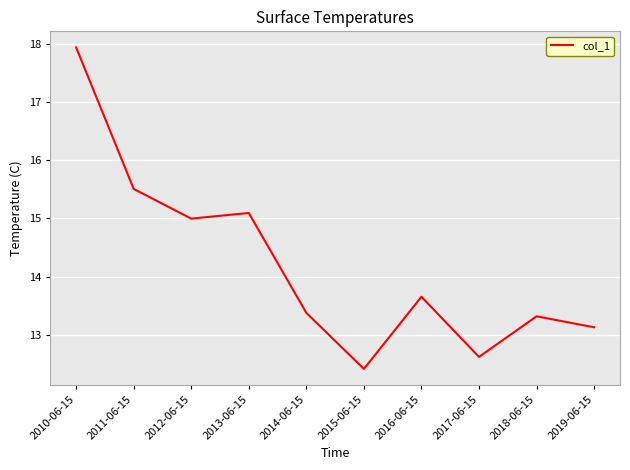

Reading left to right, extract all data points from this chart.

2010-06-15=17.9	2011-06-15=15.5	2012-06-15=15.0	2013-06-15=15.1	2014-06-15=13.4	2015-06-15=12.4	2016-06-15=13.7	2017-06-15=12.6	2018-06-15=13.3	2019-06-15=13.1